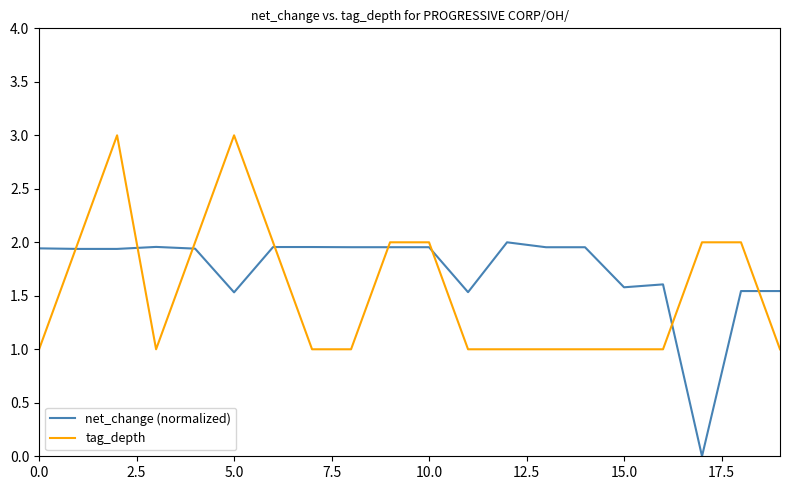

True or false: tag_depth and net_change (normalized) intersect in this chart.

True